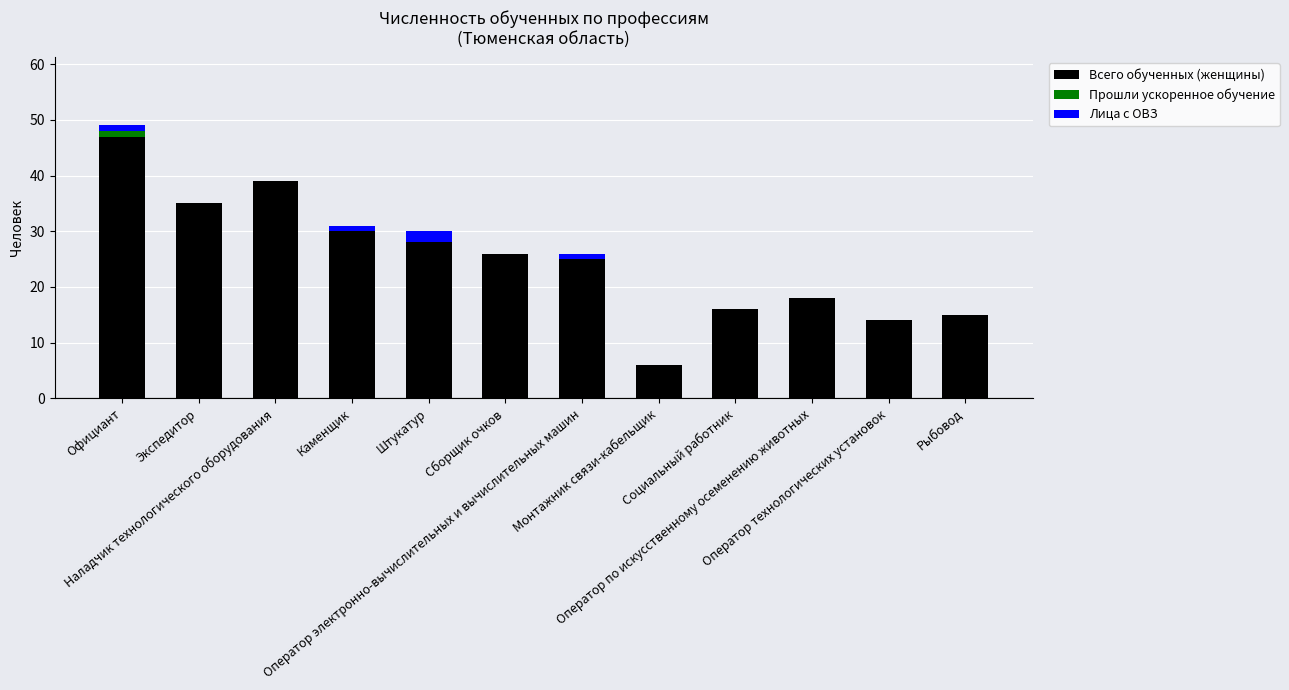

What is the sum of all Всего обученных (женщины) values?

299